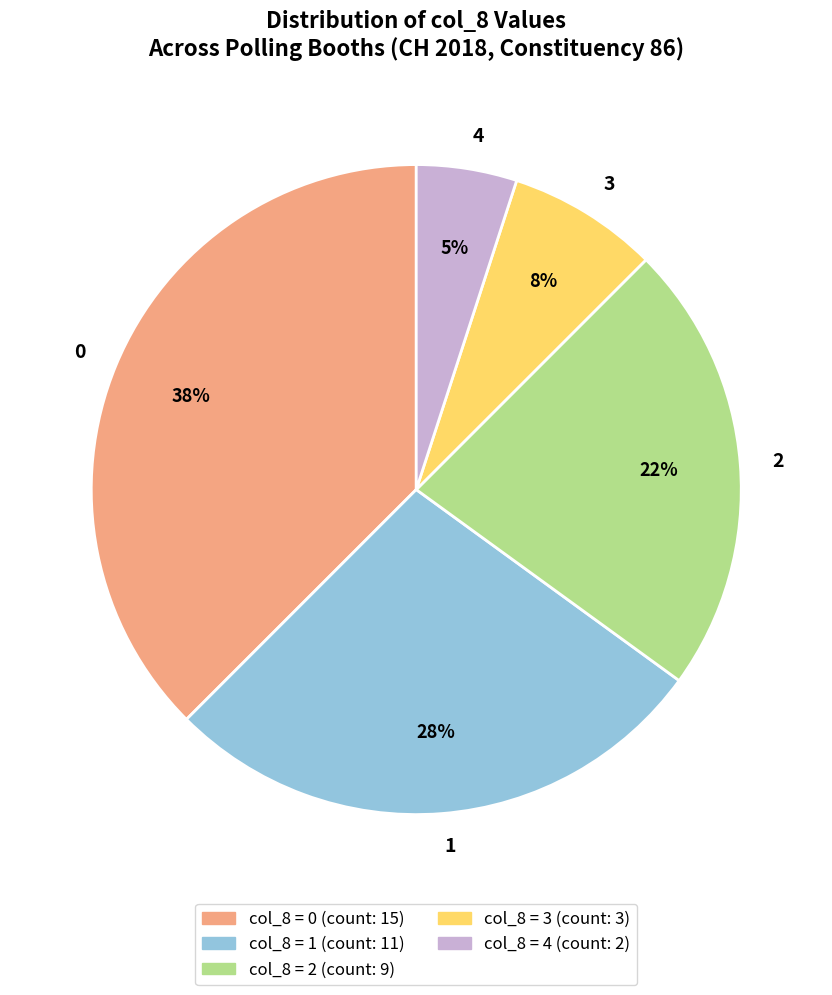

Is the sum of 3 and 4 greater than half?

No